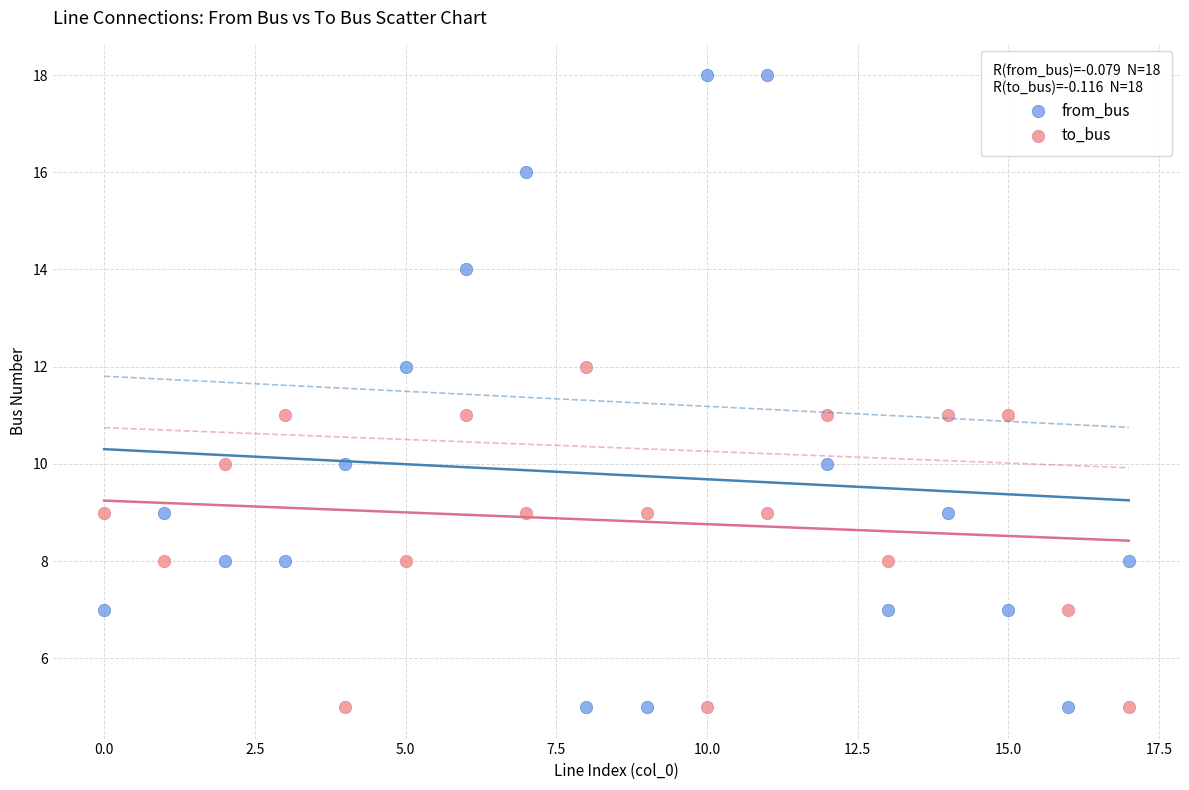

Which series contains the highest Y value?

from_bus